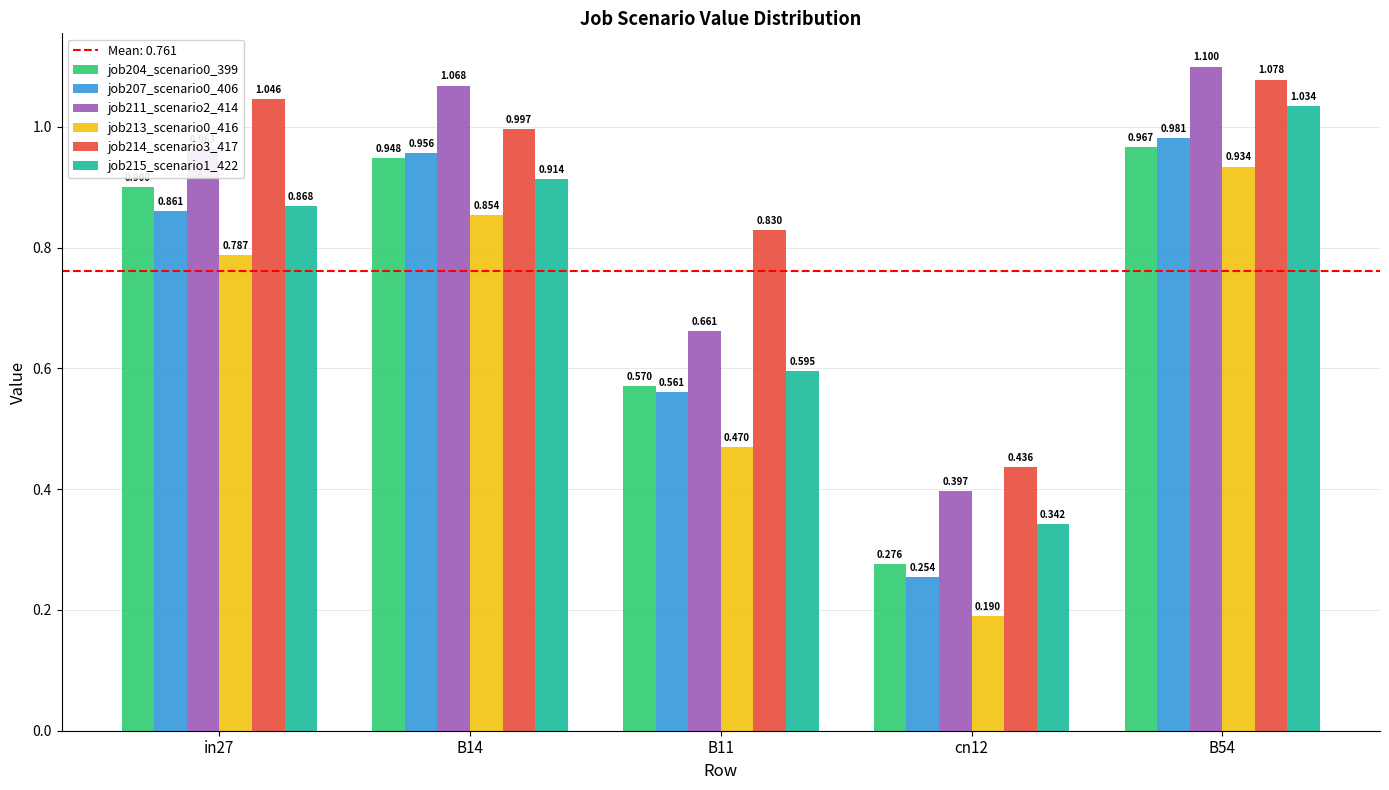

Is the value of job211_scenario2_414 at B11 greater than the value of job215_scenario1_422 at cn12?

Yes